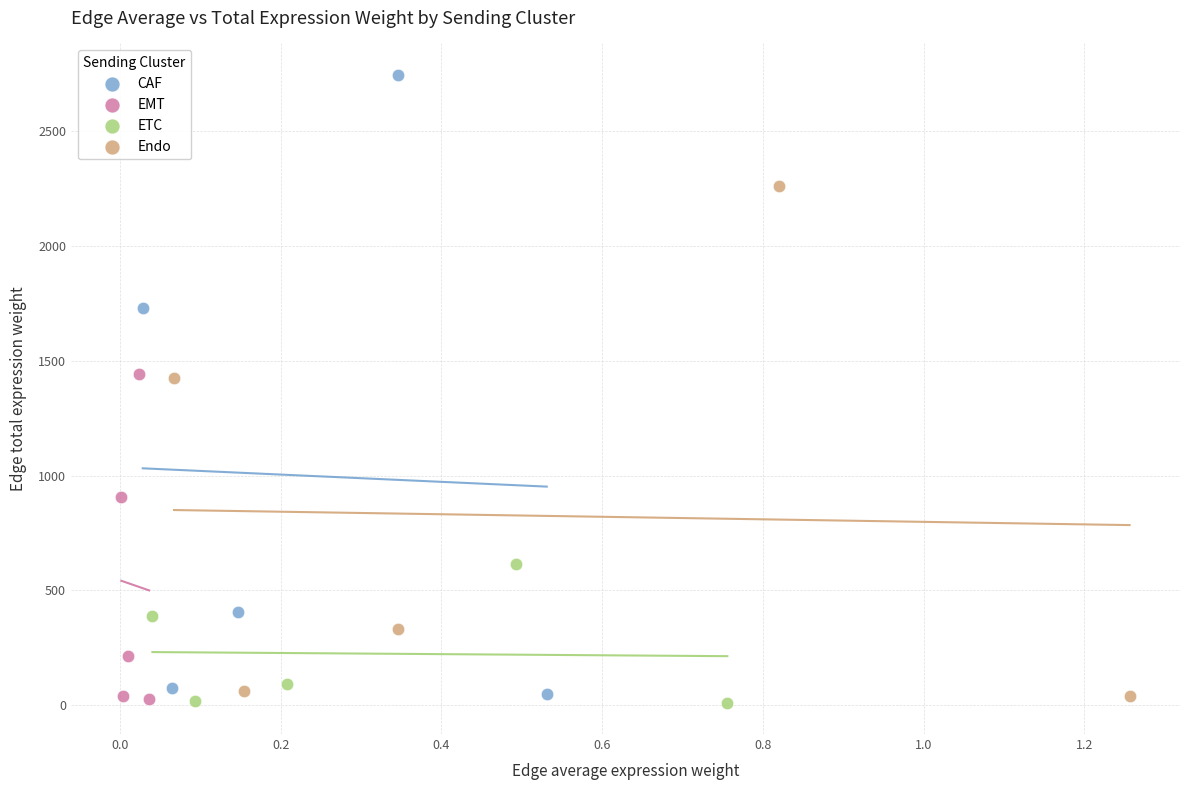

Which series contains the highest Y value?

CAF